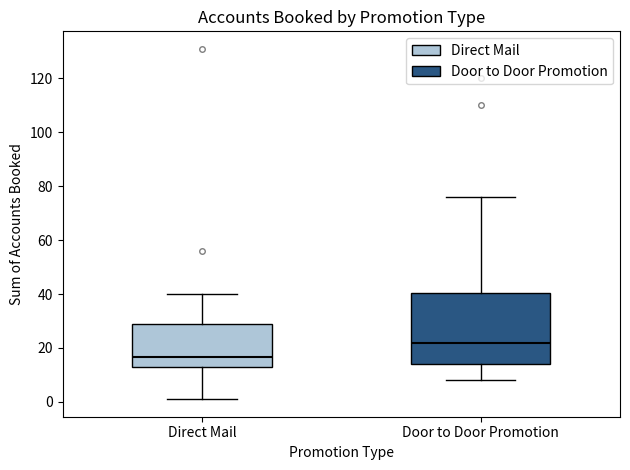

Where does the lower whisker of the box for Door to Door Promotion end on the y-axis? The values are not printed on the chart, so give them approximately, as read against the axis.

8